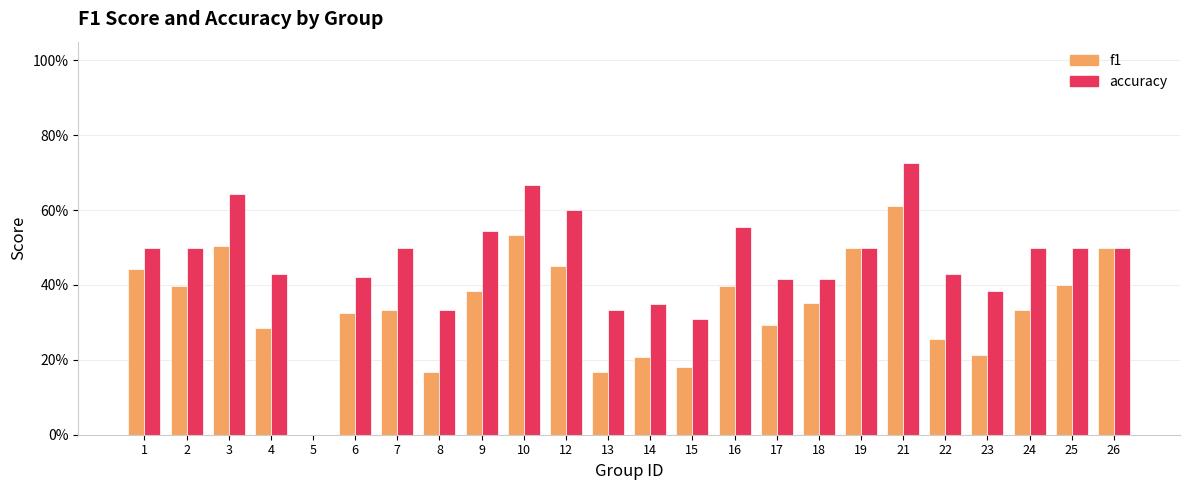

What is the value of the accuracy bar at the 24th from the left?

0.5